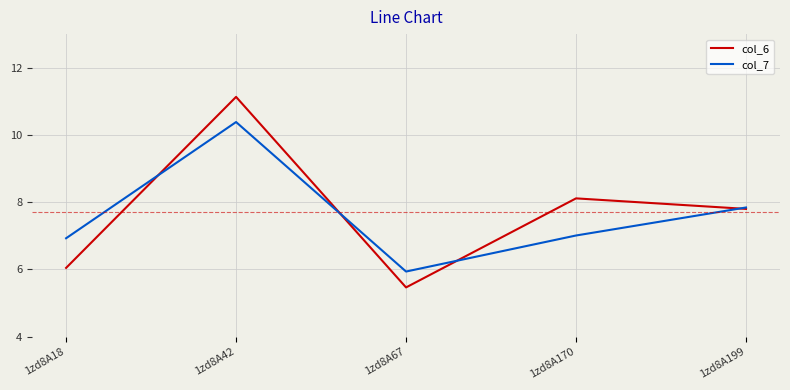

Rank the categories by col_6 value from highest to lowest.

1zd8A42, 1zd8A170, 1zd8A199, 1zd8A18, 1zd8A67